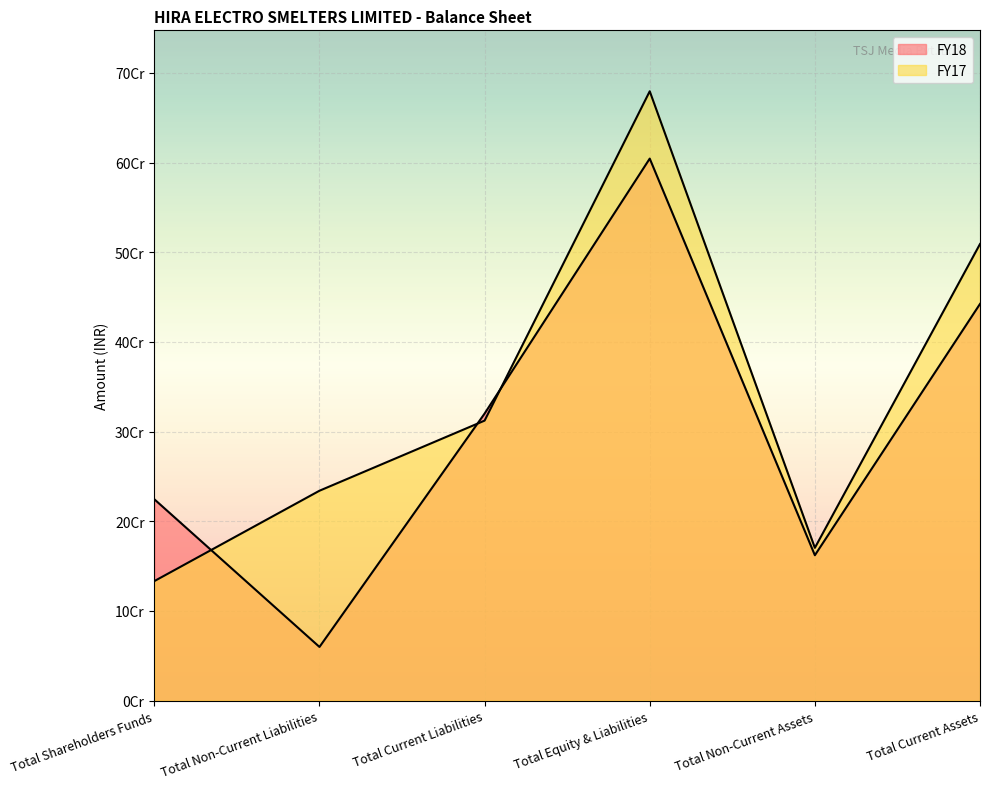

The value of FY17 at Total Equity & Liabilities is 989648254. True or false?

False